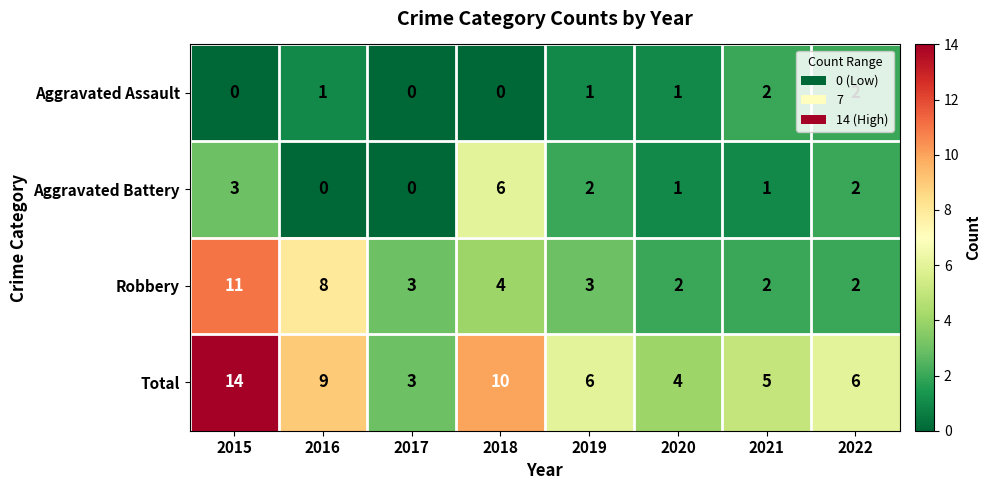

Where is Total nearest to the value 8?

2016